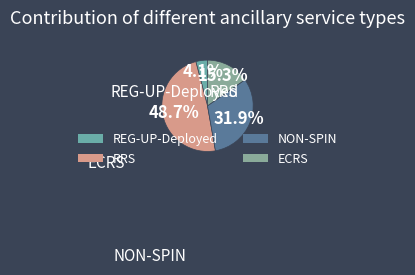

Combined, do NON-SPIN and RRS account for over 50%?

Yes